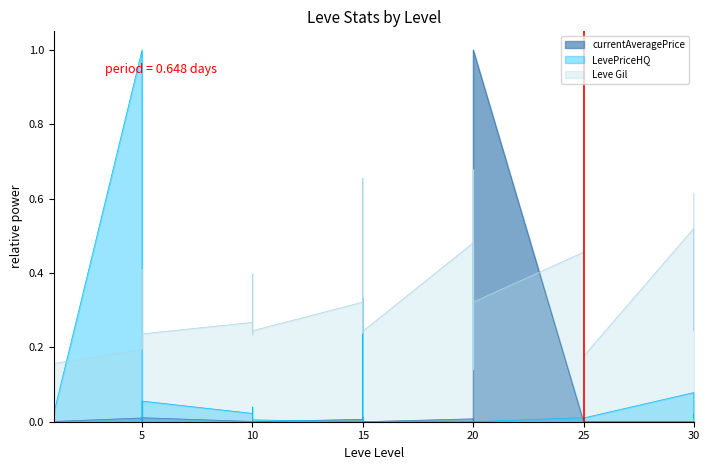

Between 20 and 20, which is larger?

20